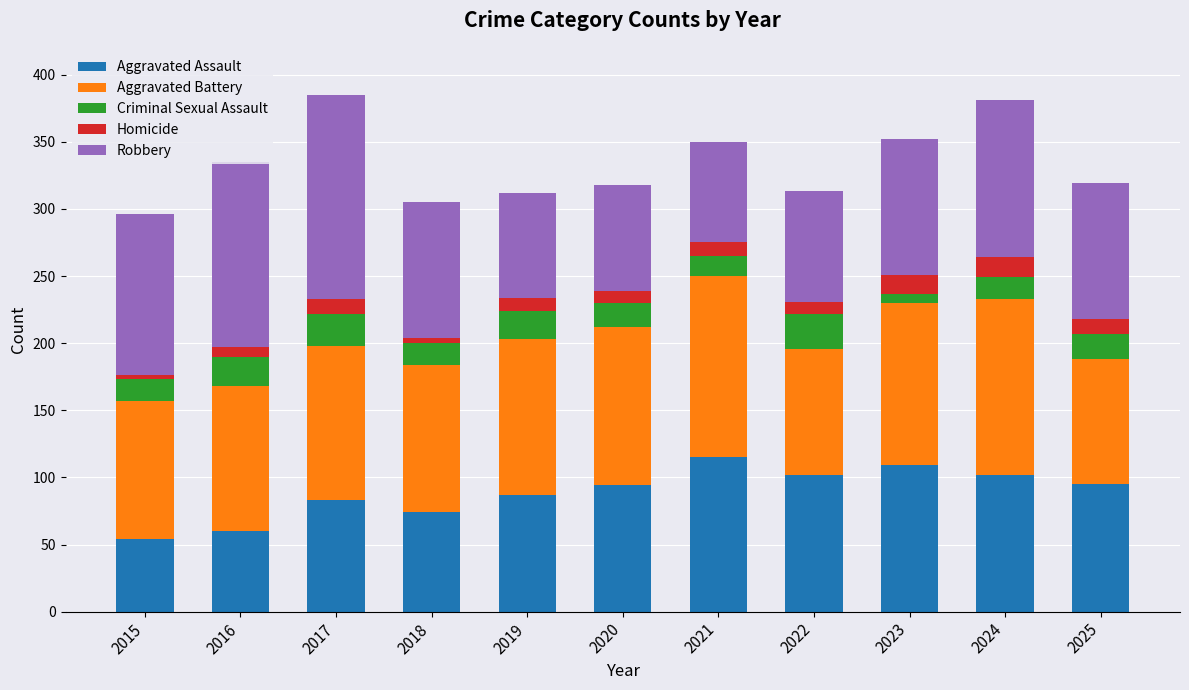

The Aggravated Assault series shows 40 at 2025. True or false?

False